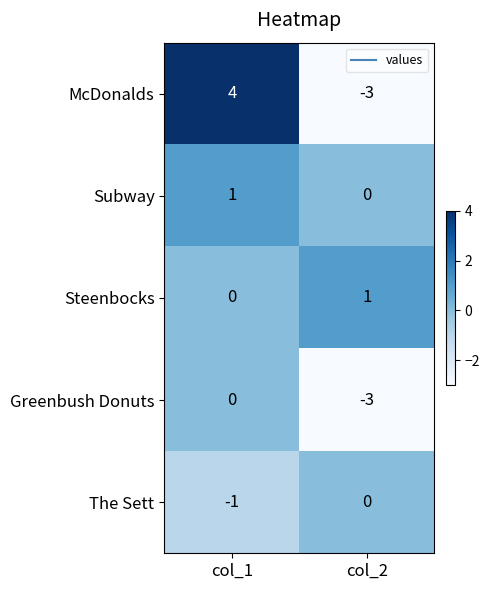

Rank the categories by McDonalds value from highest to lowest.

col_1, col_2